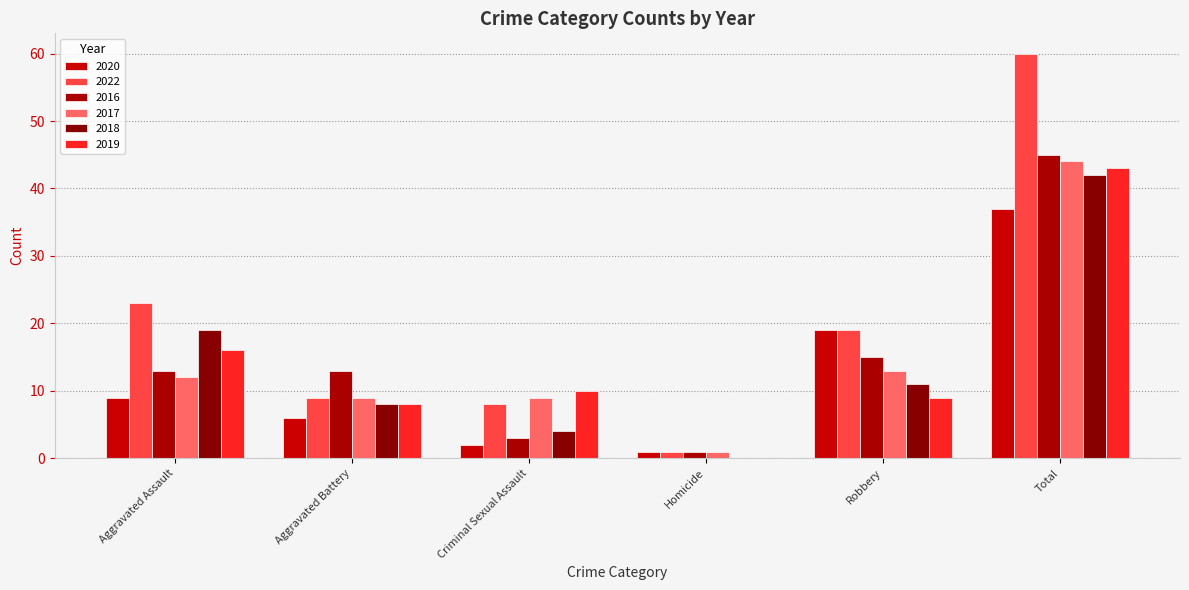

List the labels in order of 2017 value, largest first.

Total, Robbery, Aggravated Assault, Aggravated Battery, Criminal Sexual Assault, Homicide